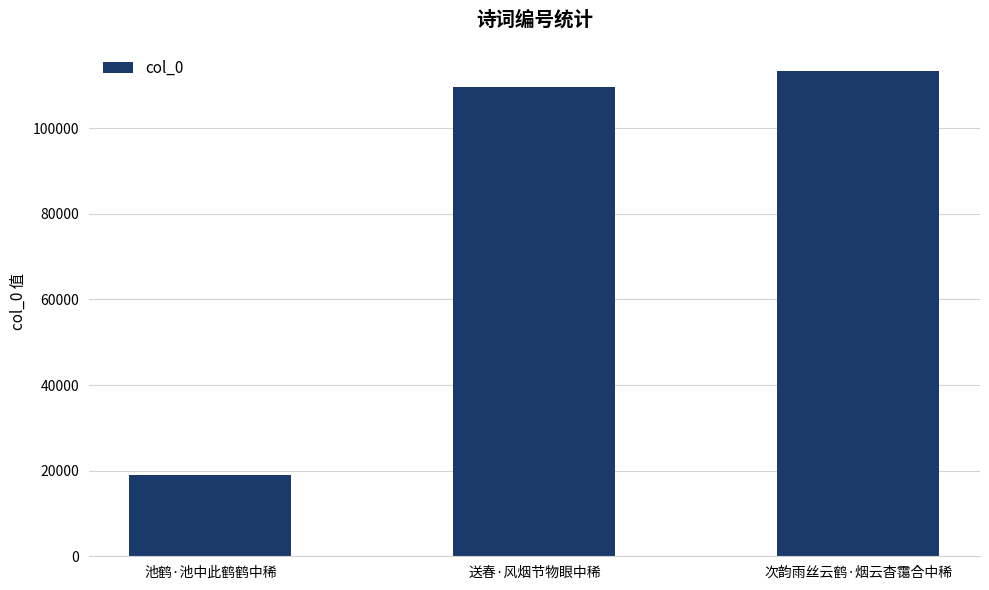

Approximately how many times larger is the value at 次韵雨丝云鹤·烟云杳霭合中稀 compared to 池鹤·池中此鹤鹤中稀?

6.0